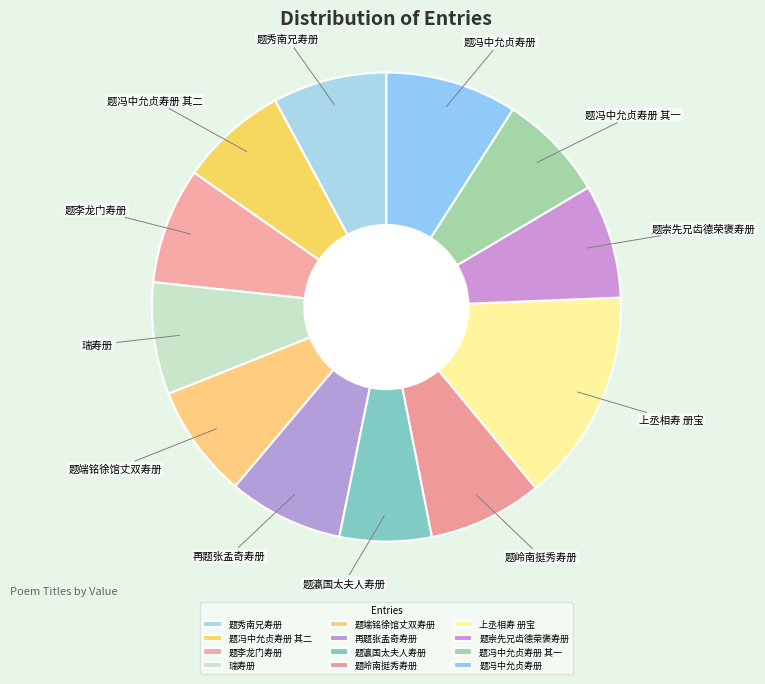

What is the ratio of the value at 题岭南挺秀寿册 to the value at 题李龙门寿册?

1.0